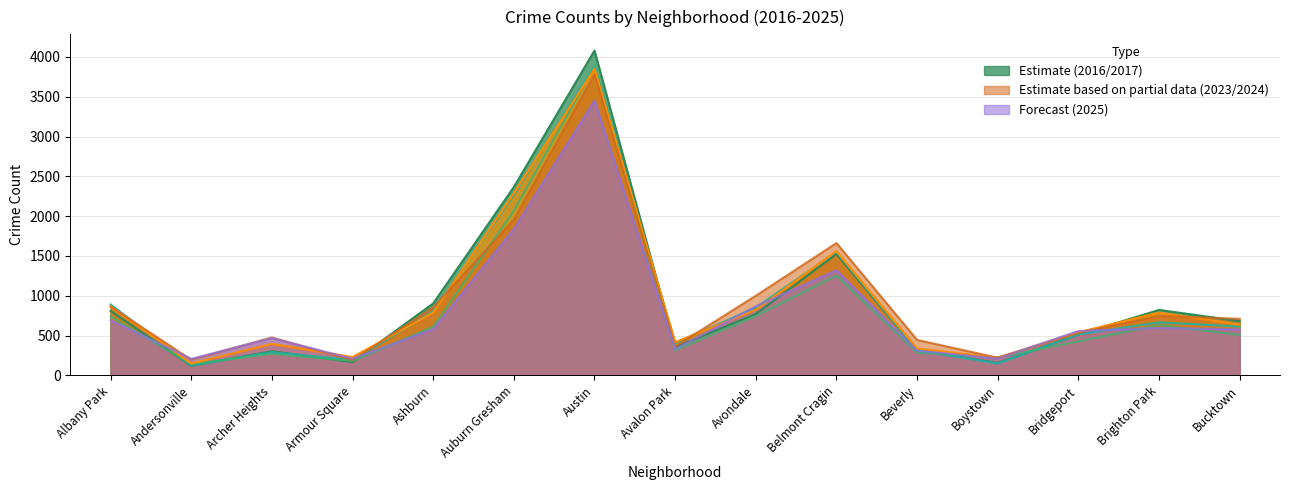

Rank the series at Bridgeport from lowest to highest value.

2019, 2016, 2017, 2024, 2023, 2025